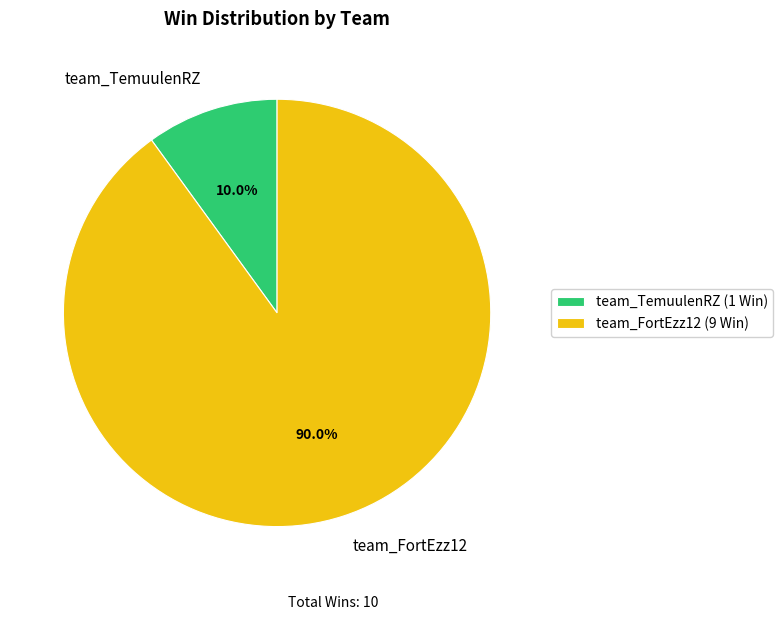

Rank the categories by value from lowest to highest.

team_TemuulenRZ, team_FortEzz12